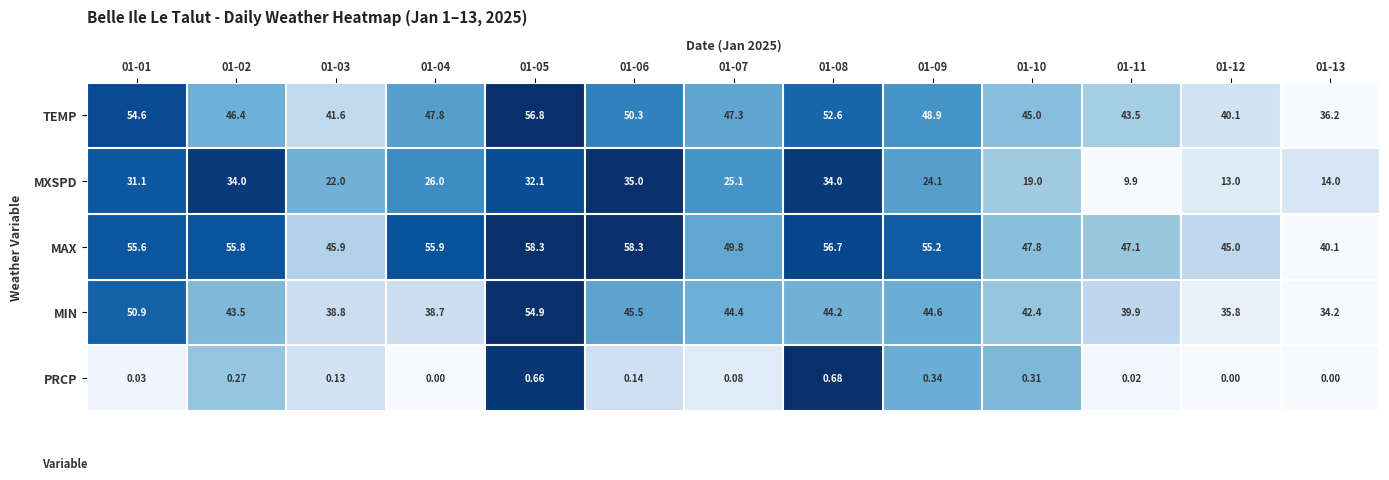

Which series changed the most between 01-01 and 01-05?

MIN